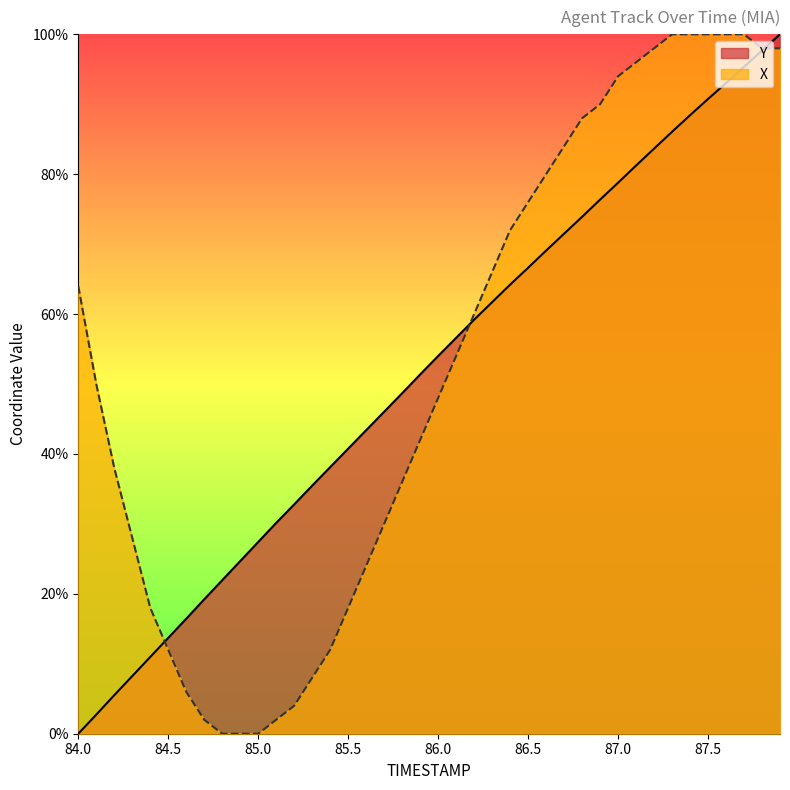

After their last crossing, which series has the higher values: TIMESTAMP or X?

TIMESTAMP